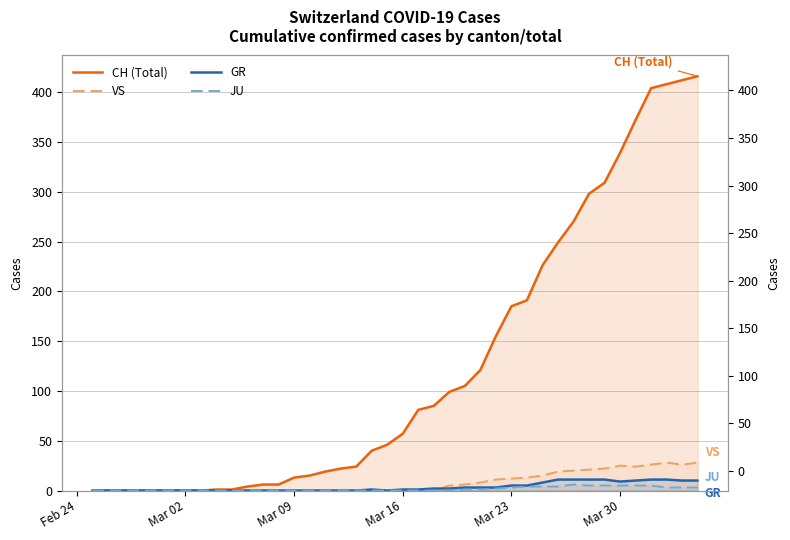

What is the spread (max minus min) of values at Mar 16?

57